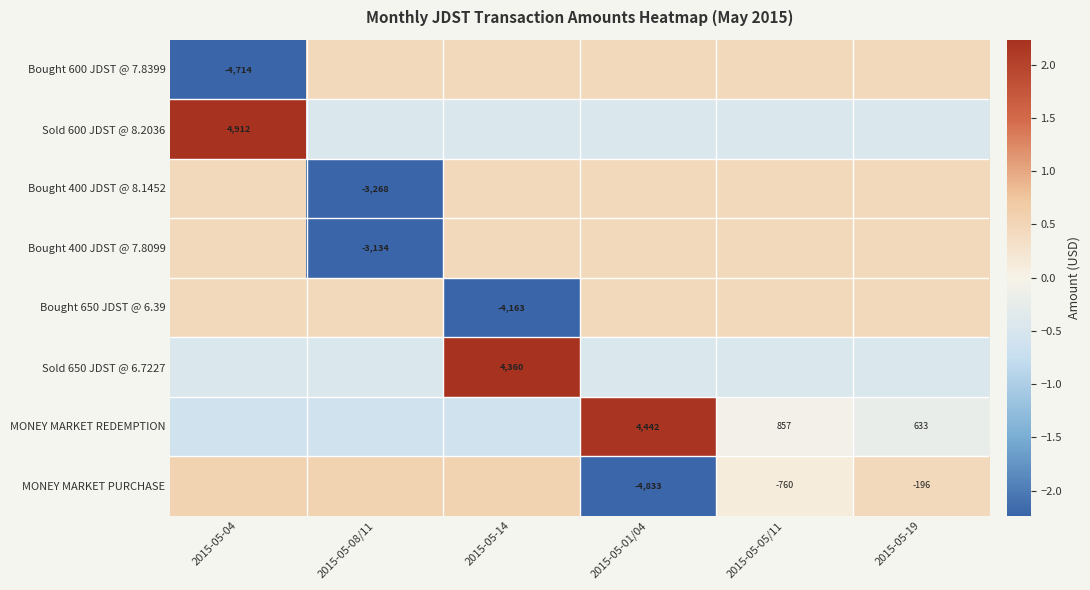

Is the value of MONEY MARKET REDEMPTION at 2015-05-19 greater than the value of Bought 400 JDST @ 8.1452 at 2015-05-08/11?

Yes